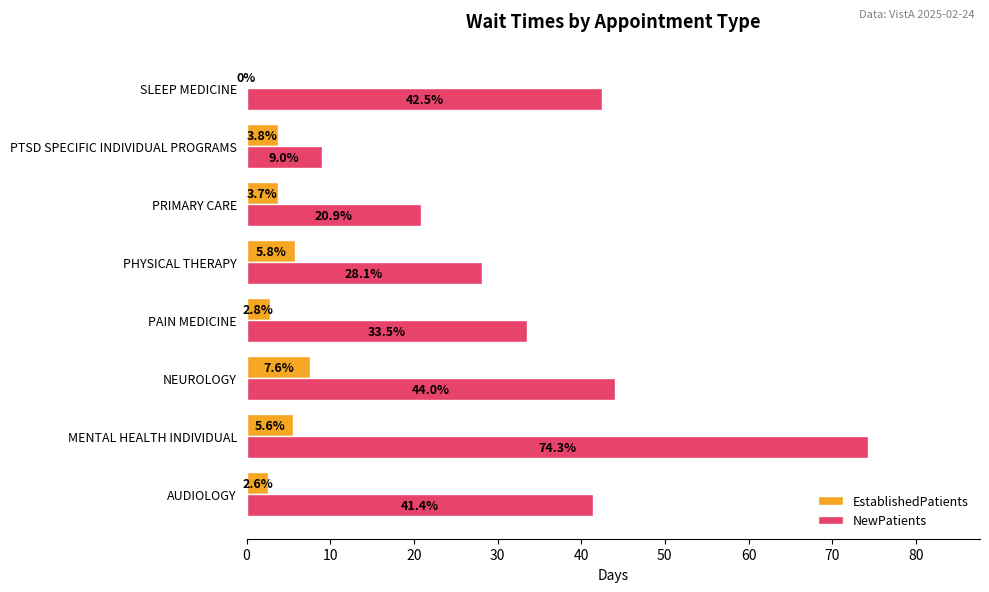

Between AUDIOLOGY and PTSD SPECIFIC INDIVIDUAL PROGRAMS, which series saw the biggest shift?

NewPatients